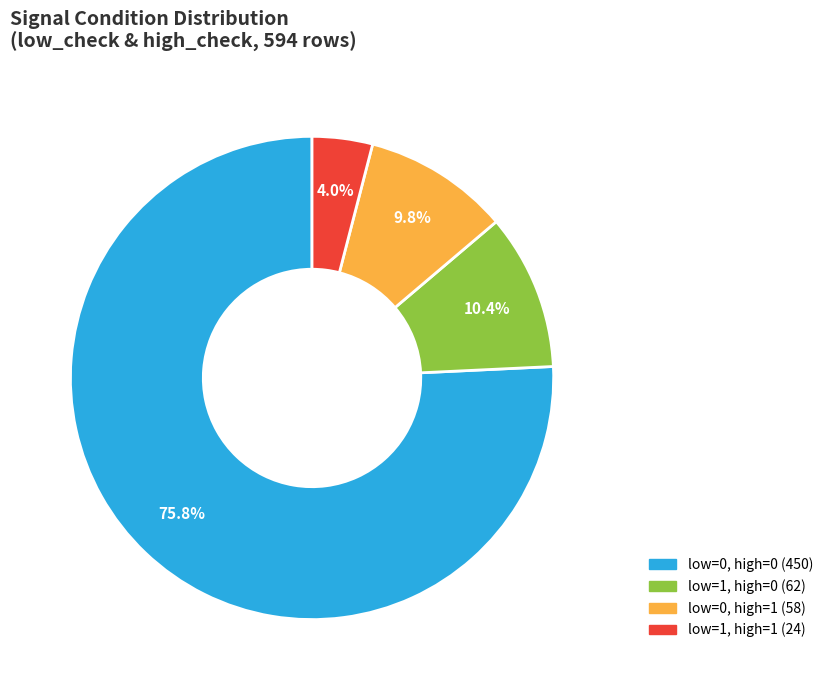

Does any single category account for the majority?

Yes